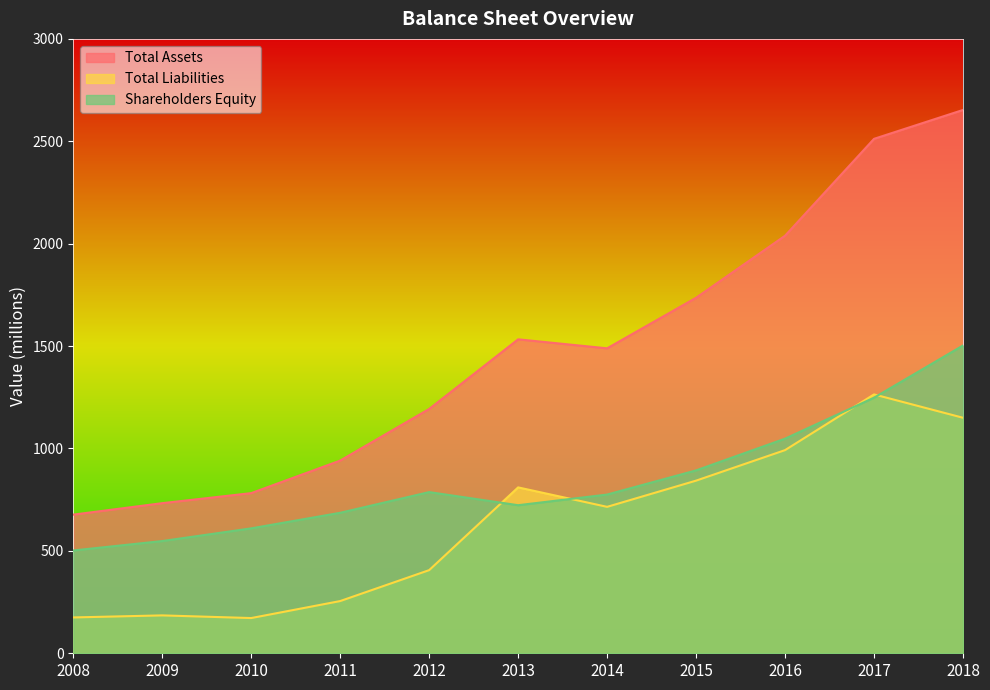

What is the minimum value shown in the chart?

172